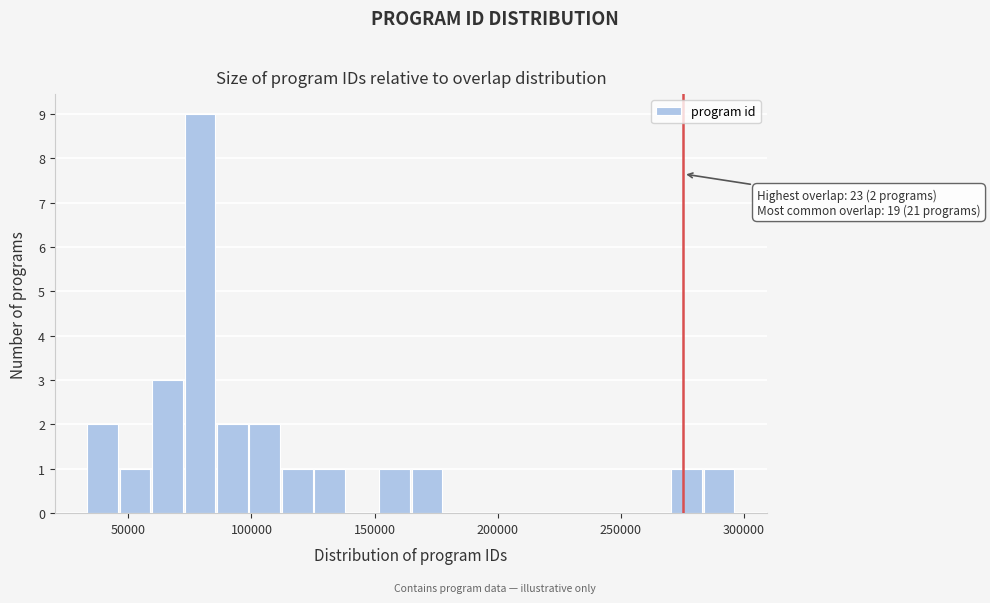

Read against the x-axis, roughly where is the centre of the tallest bar?

80000